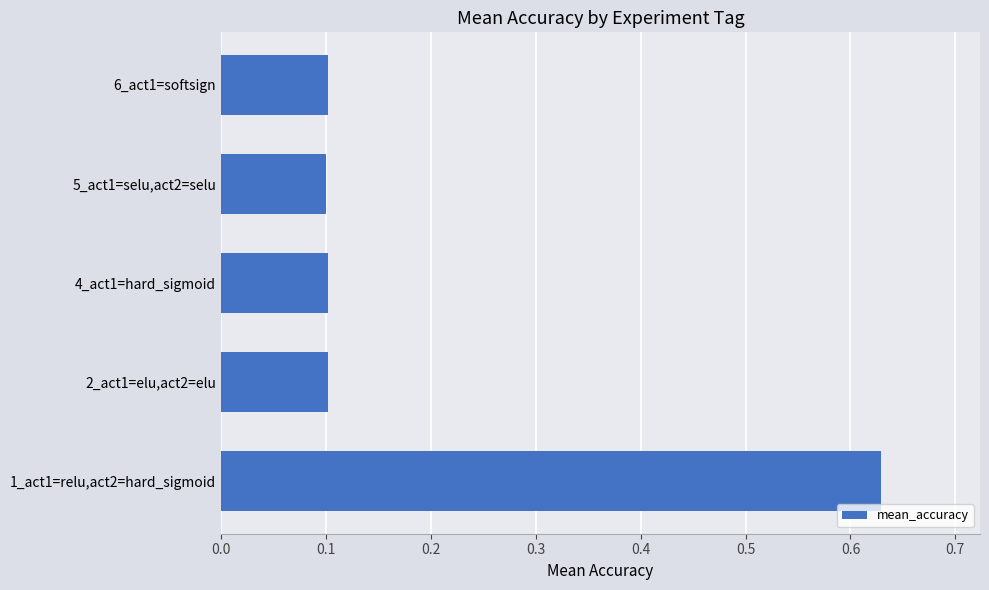

What is the difference between the values at 1_act1=relu,act2=hard_sigmoid and 5_act1=selu,act2=selu?

0.5